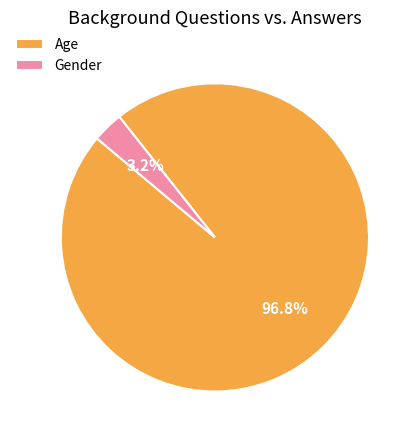

Which has a higher value, Gender or Age?

Age